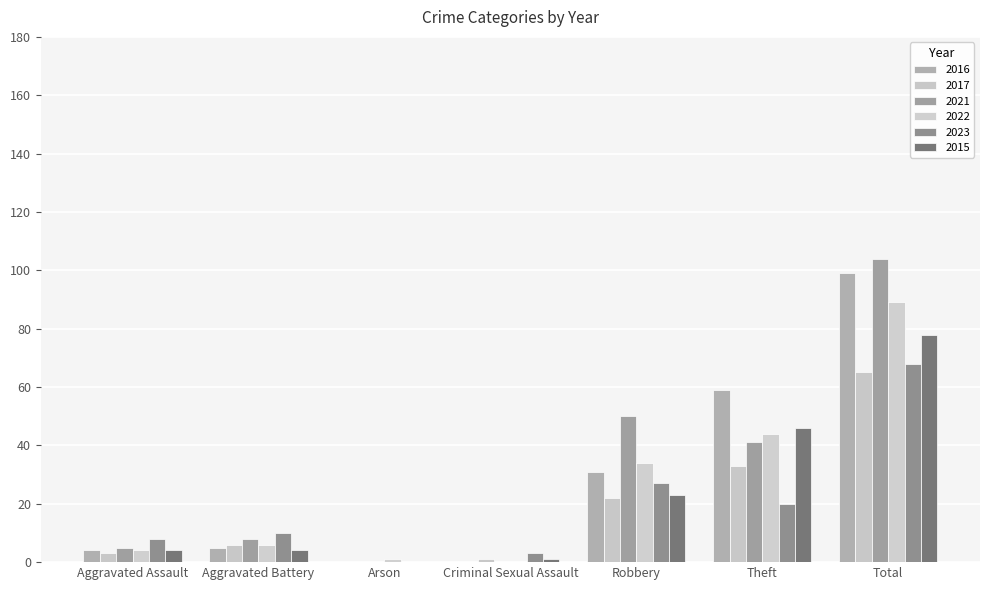

Reading left to right, what are all the values shown in this chart?

2016: Aggravated Assault=4	Aggravated Battery=5	Arson=0	Criminal Sexual Assault=0	Robbery=31	Theft=59	Total=99
2017: Aggravated Assault=3	Aggravated Battery=6	Arson=0	Criminal Sexual Assault=1	Robbery=22	Theft=33	Total=65
2021: Aggravated Assault=5	Aggravated Battery=8	Arson=0	Criminal Sexual Assault=0	Robbery=50	Theft=41	Total=104
2022: Aggravated Assault=4	Aggravated Battery=6	Arson=1	Criminal Sexual Assault=0	Robbery=34	Theft=44	Total=89
2023: Aggravated Assault=8	Aggravated Battery=10	Arson=0	Criminal Sexual Assault=3	Robbery=27	Theft=20	Total=68
2015: Aggravated Assault=4	Aggravated Battery=4	Arson=0	Criminal Sexual Assault=1	Robbery=23	Theft=46	Total=78